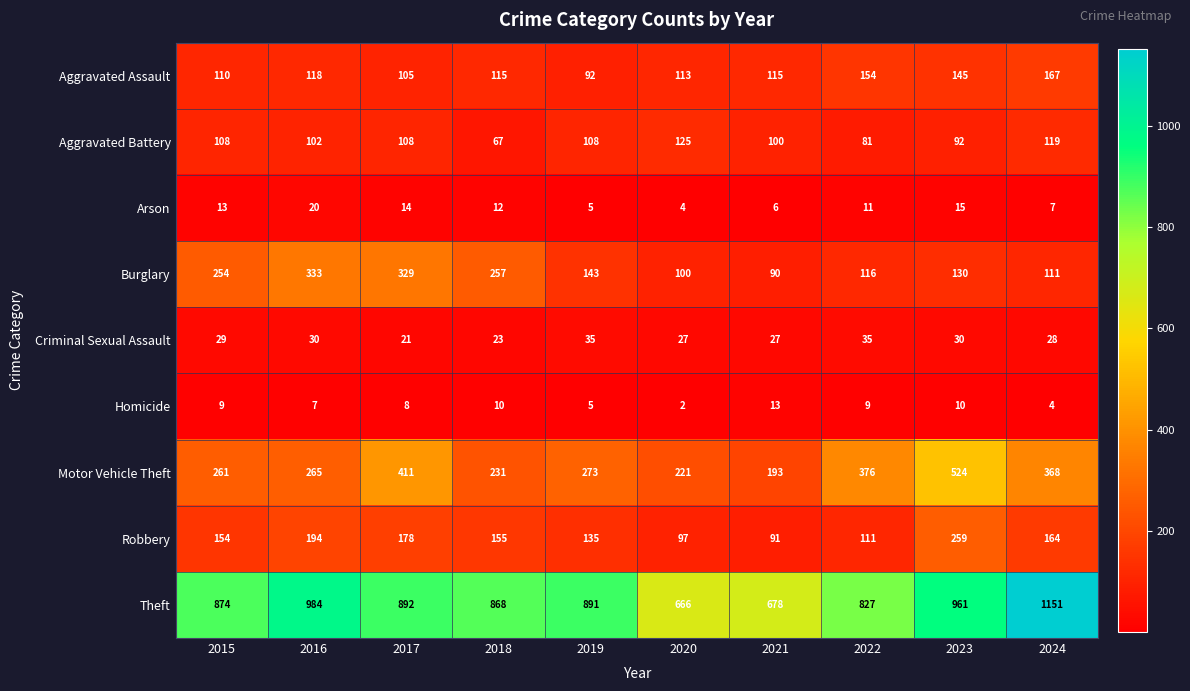

What is the difference between the Burglary values at 2018 and 2023?

127